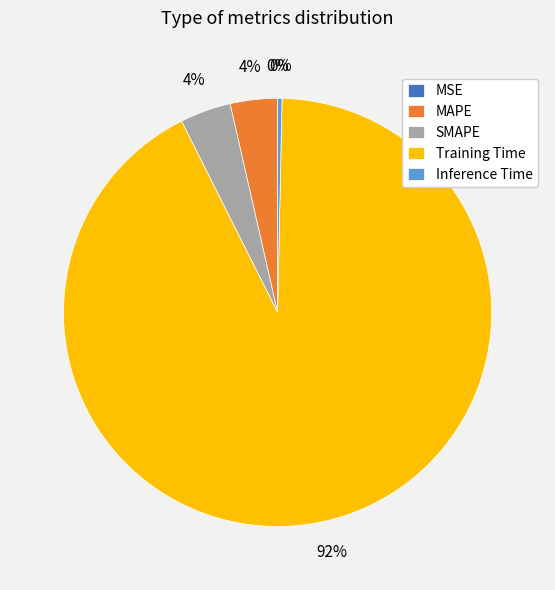

Does any single category account for the majority?

Yes